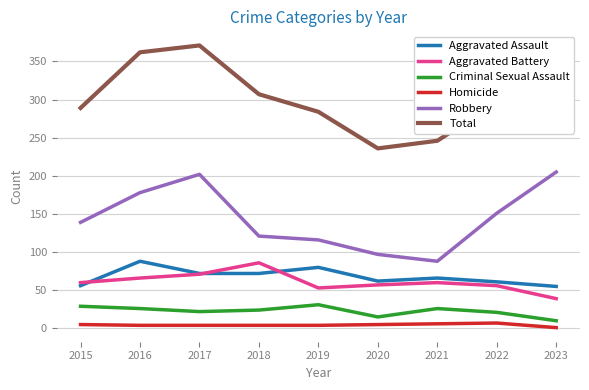

True or false: Total and Homicide intersect in this chart.

False